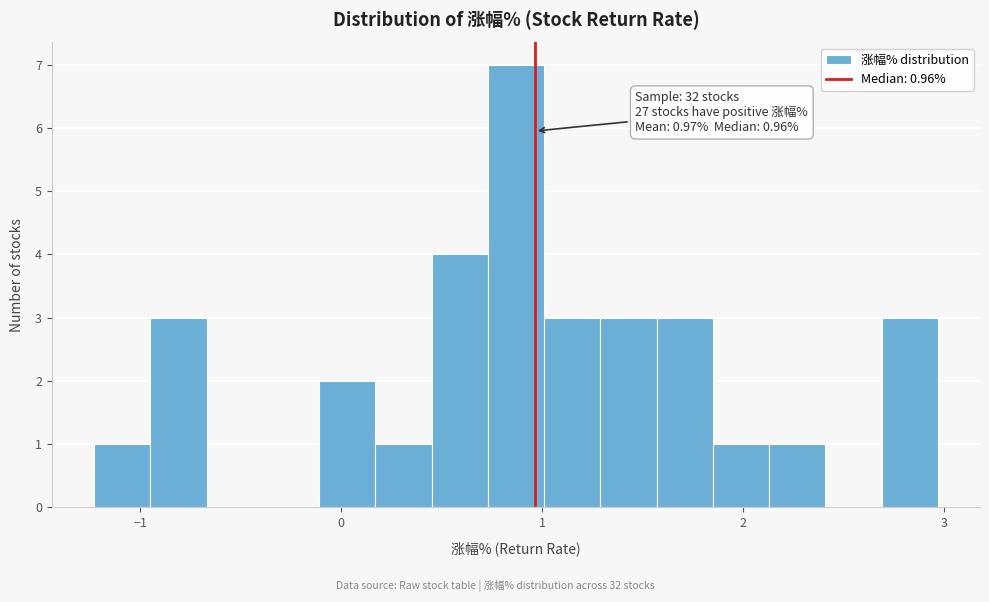

Read against the x-axis, roughly where is the centre of the tallest bar?

0.9